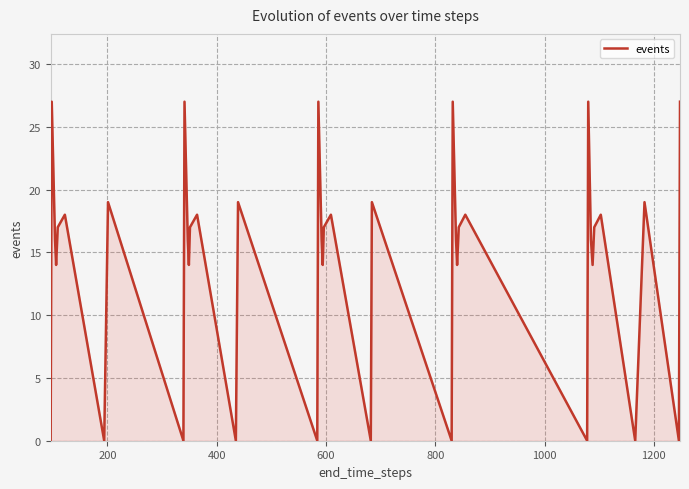

What is the maximum value shown in the chart?

27